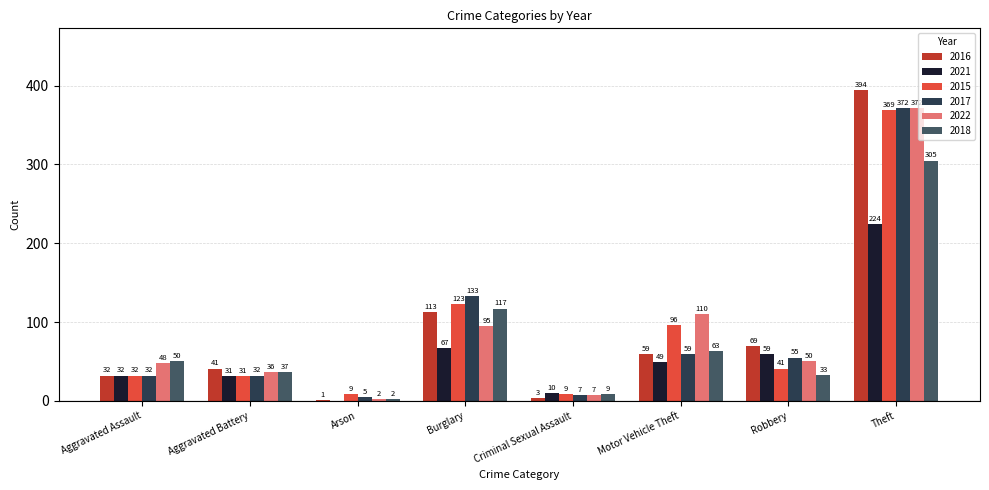

What is the sum of all 2021 values?

472